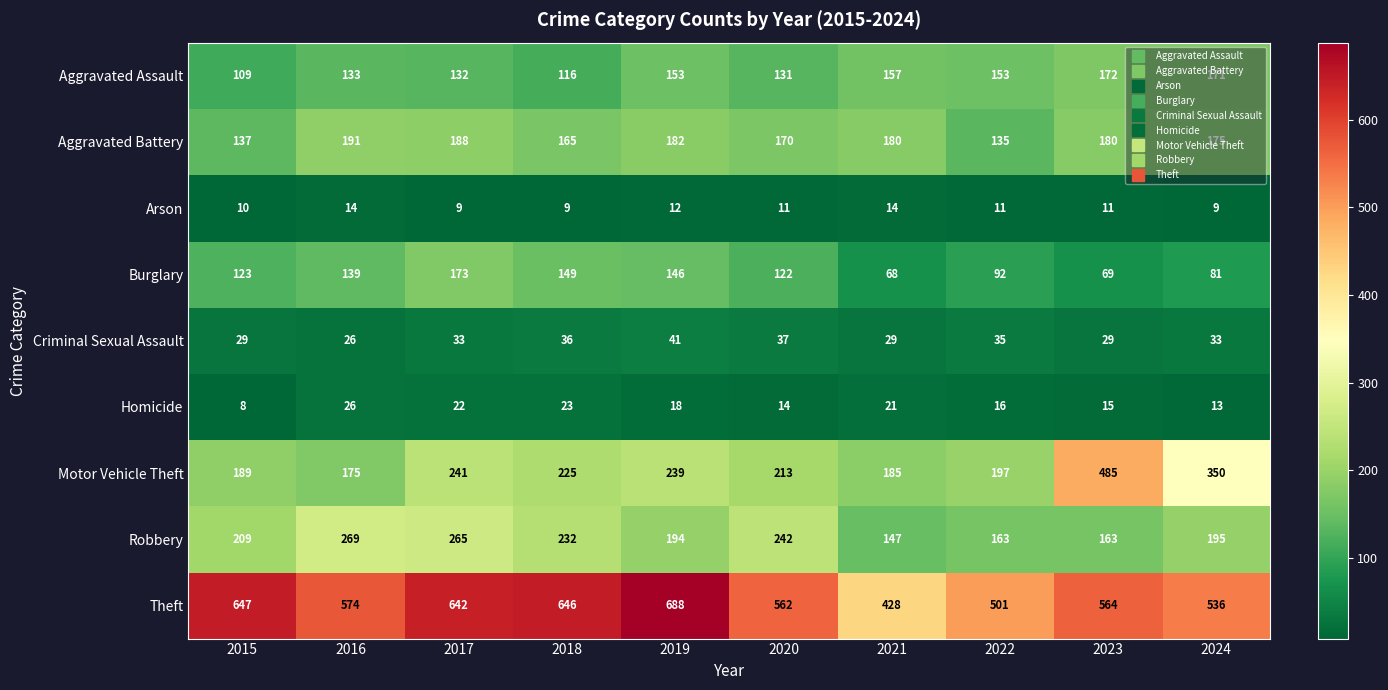

Where is Theft nearest to the value 558?

2020